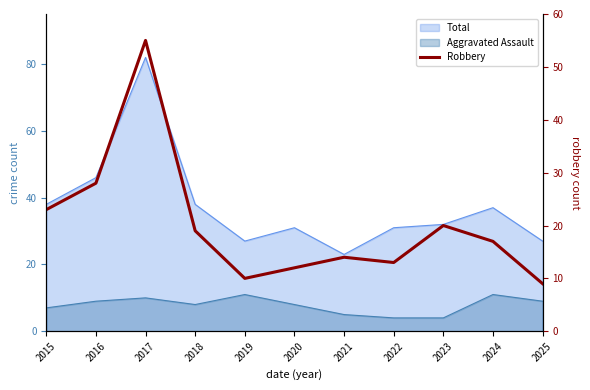

How many interior local valleys (lower than both neighbors) does the data have?

2